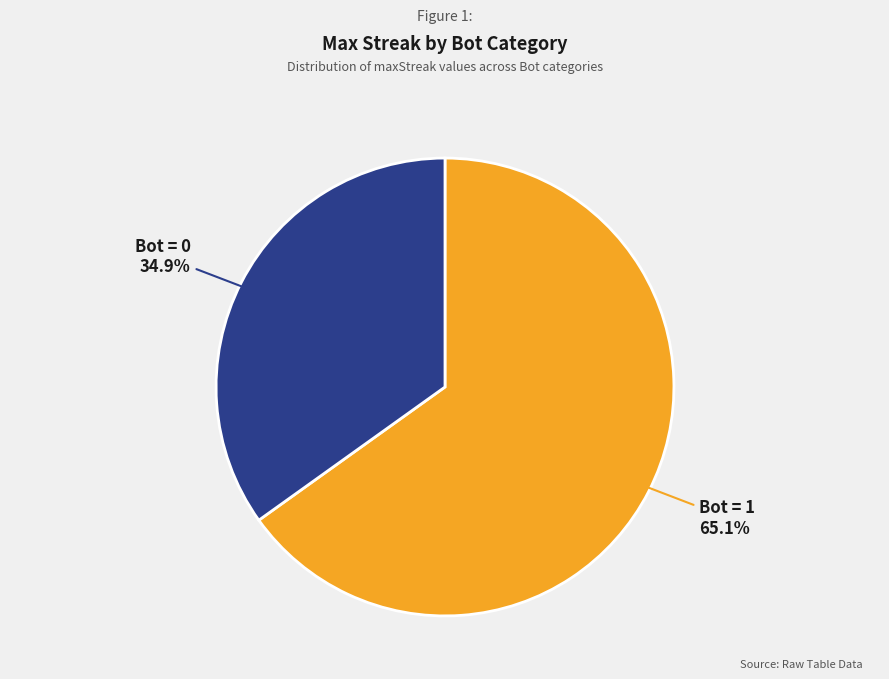

What percentage is NOT represented by Bot = 0?

65.1%